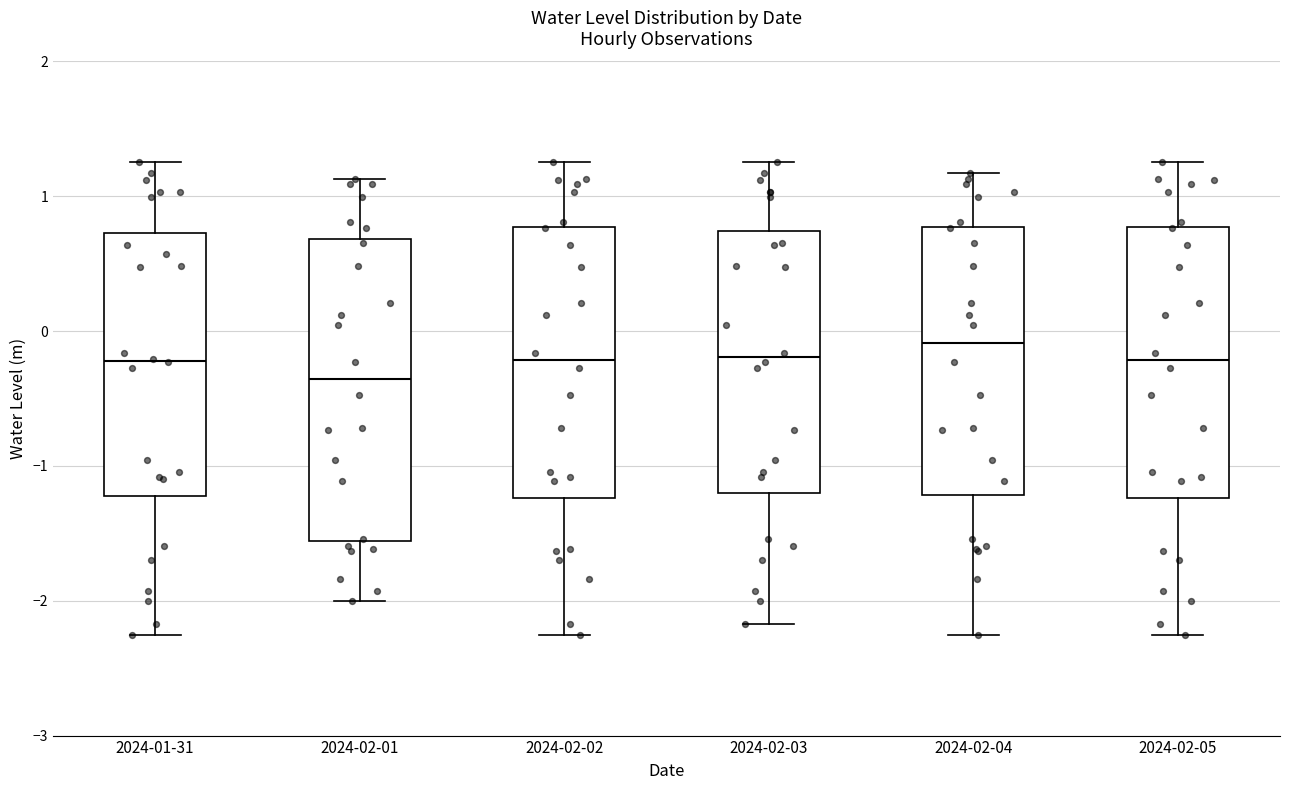

Comparing the boxes themselves (not the whiskers), which one is the tallest?

2024-02-01